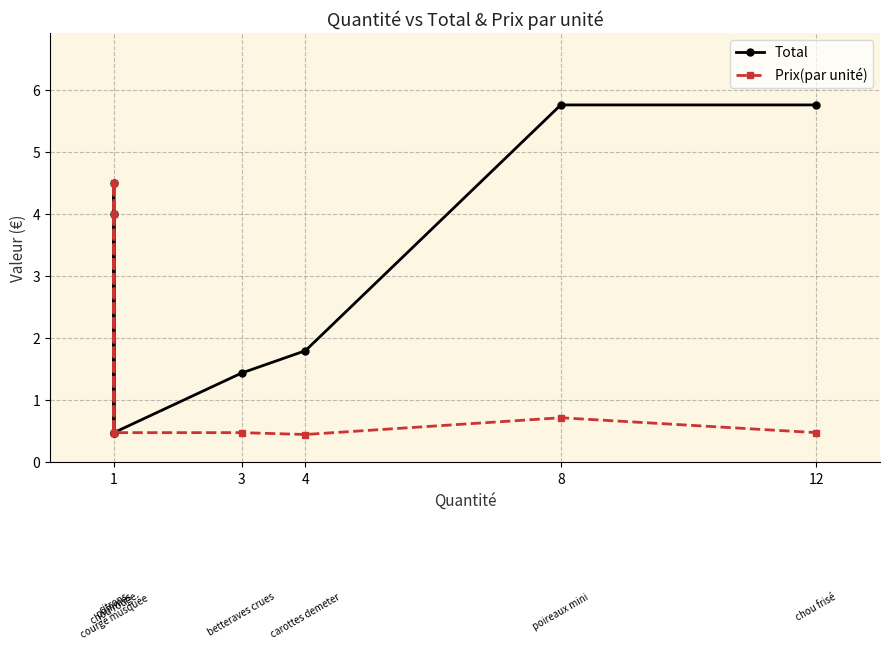

How many series are shown in this chart?

2